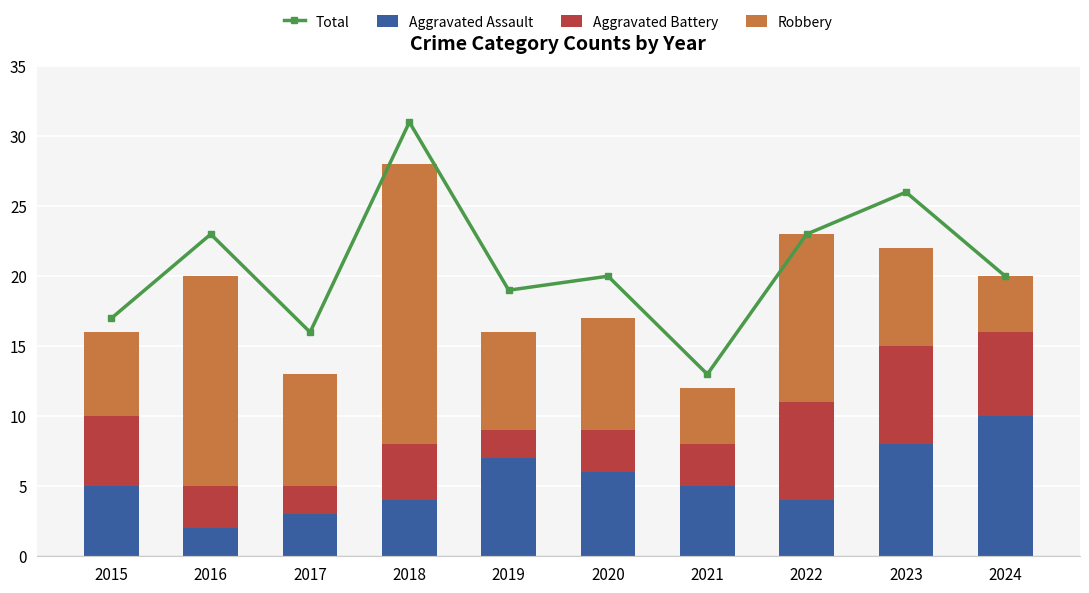

Which series has the largest range (max minus min)?

Total